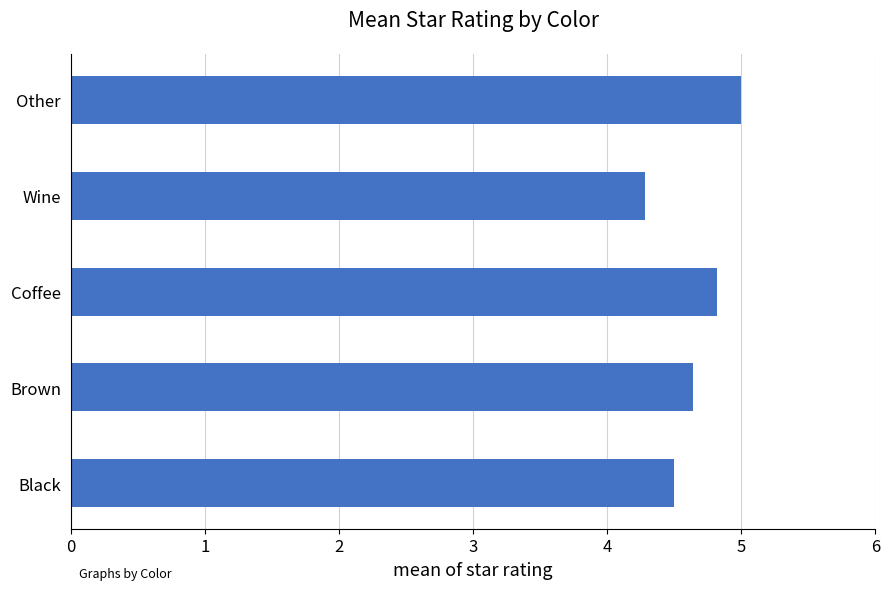

How many bars are there in total?

5